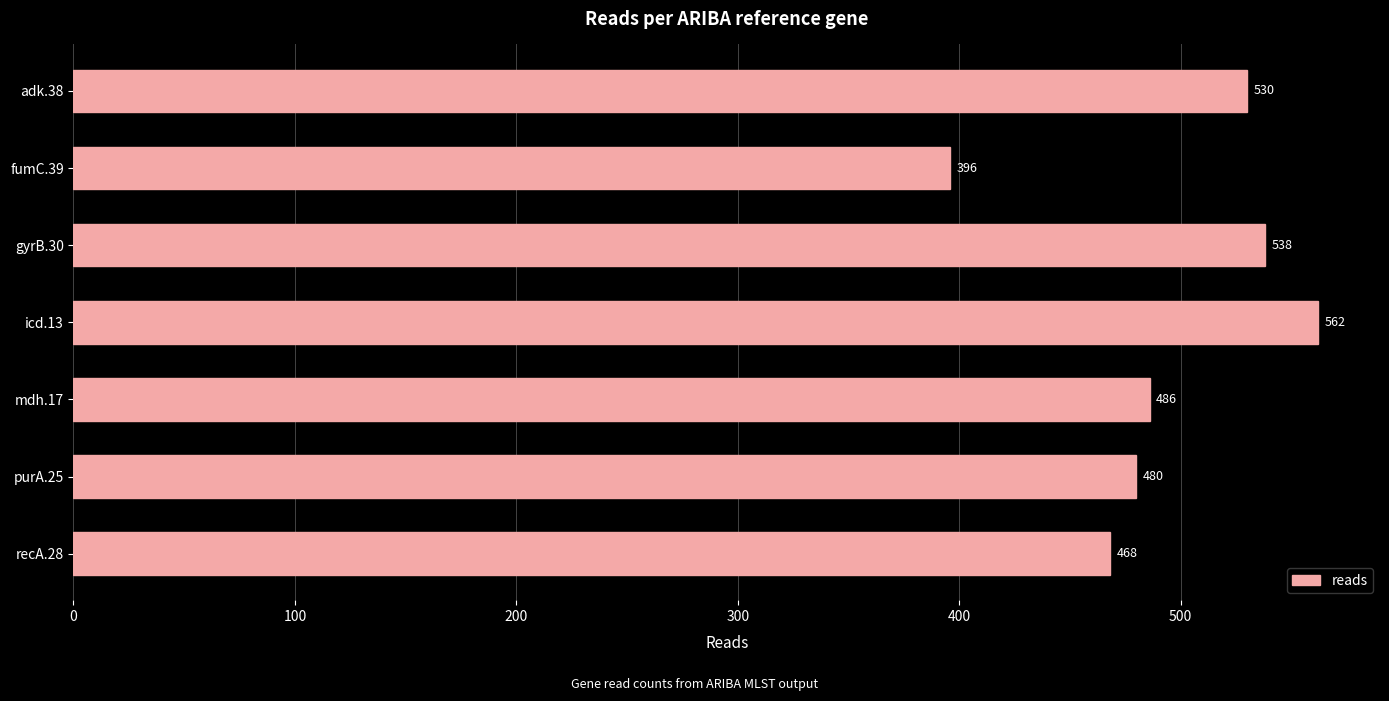

What is the smallest value displayed?

396